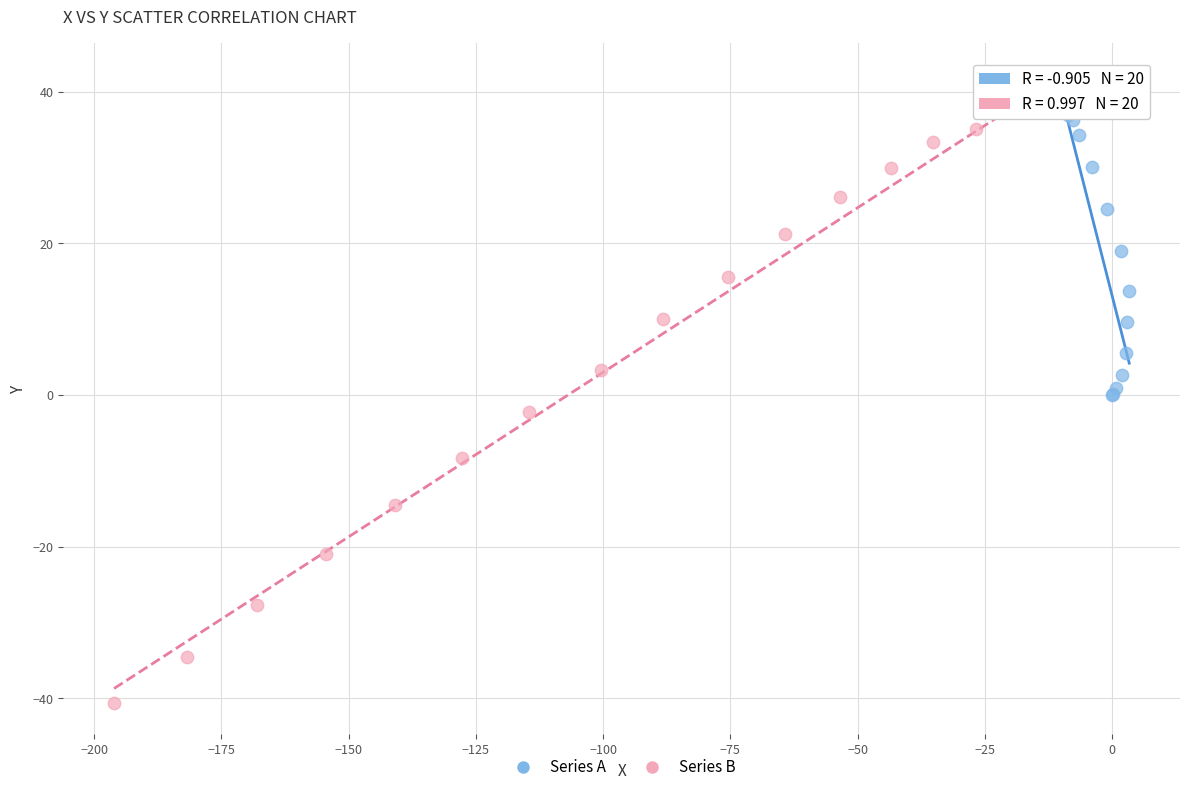

Which series has the widest spread of Y values?

Series B